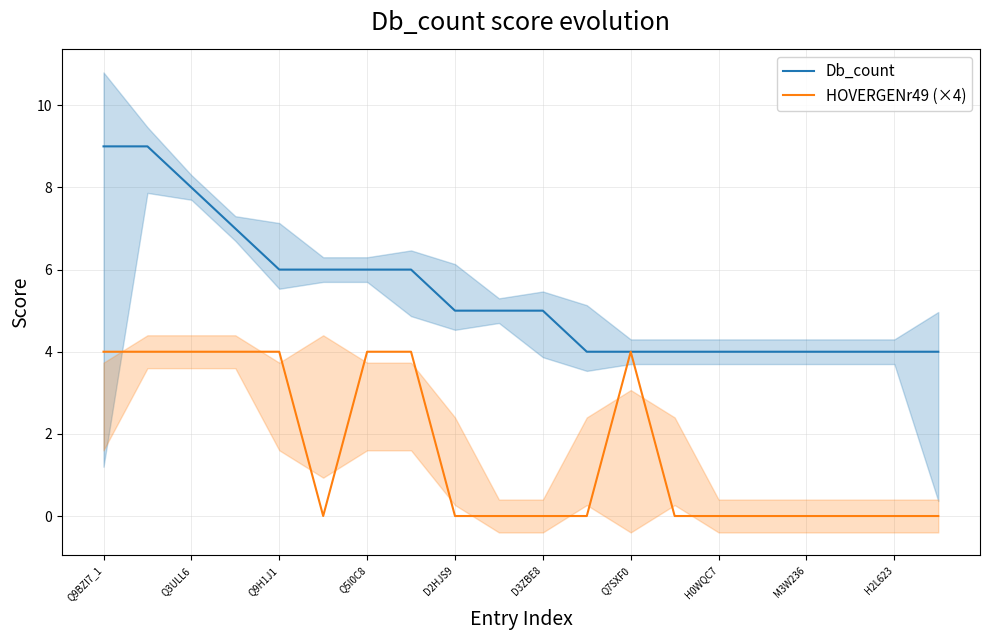

True or false: Db_count has a value of 1 at Q7SXF0.

False